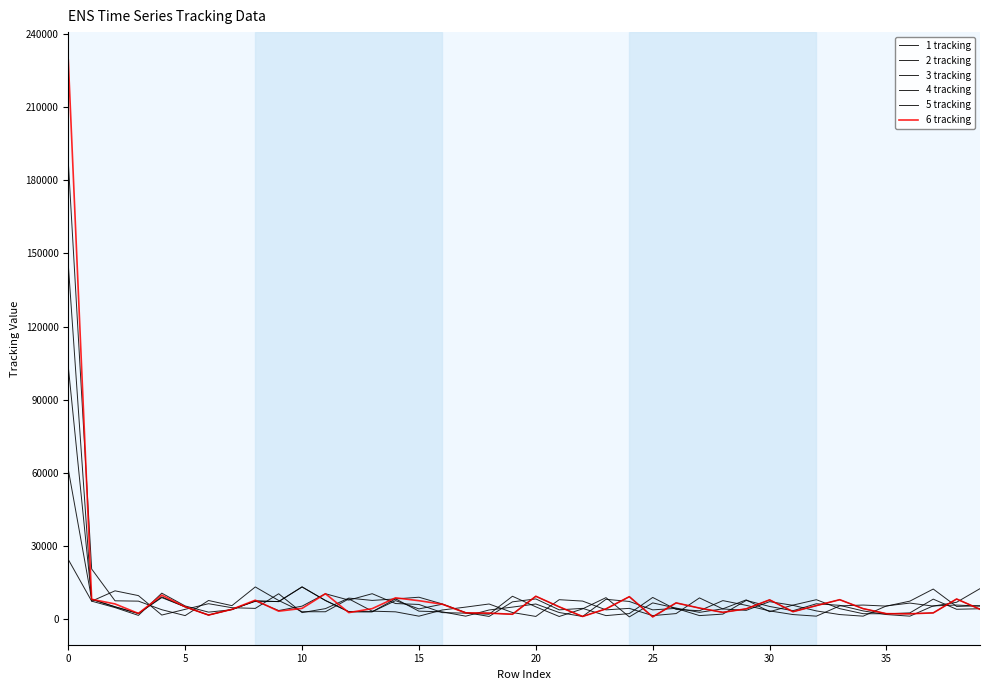

What is the difference between the second highest and second lowest values in the 5 tracking series?

19379